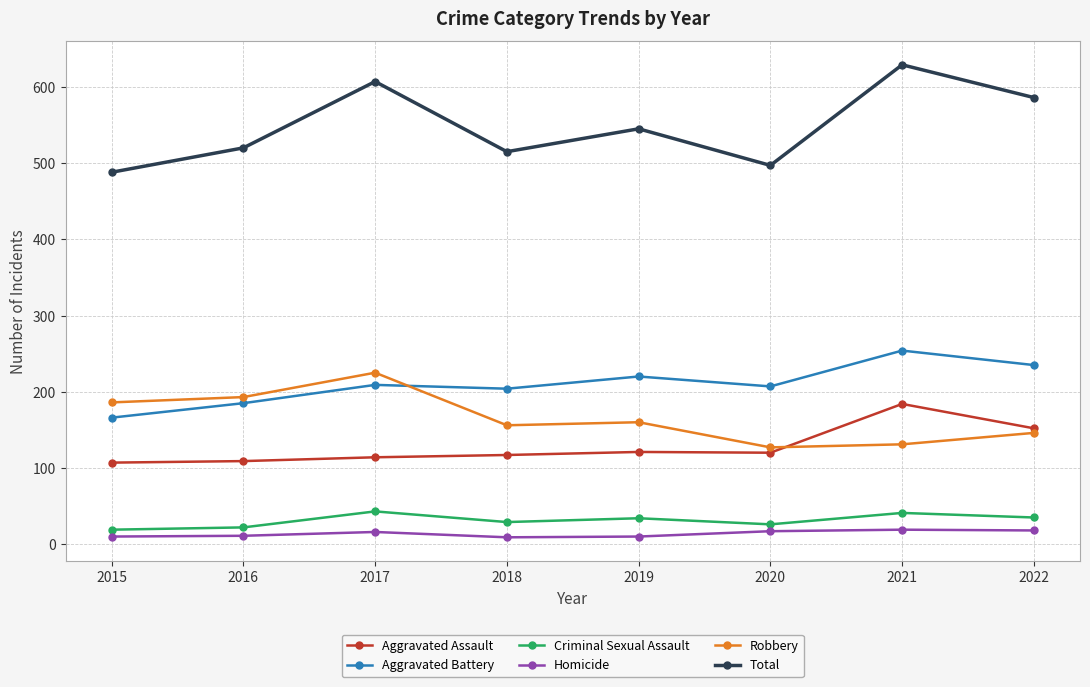

What is the difference between the maximum and minimum values in the Homicide series?

10